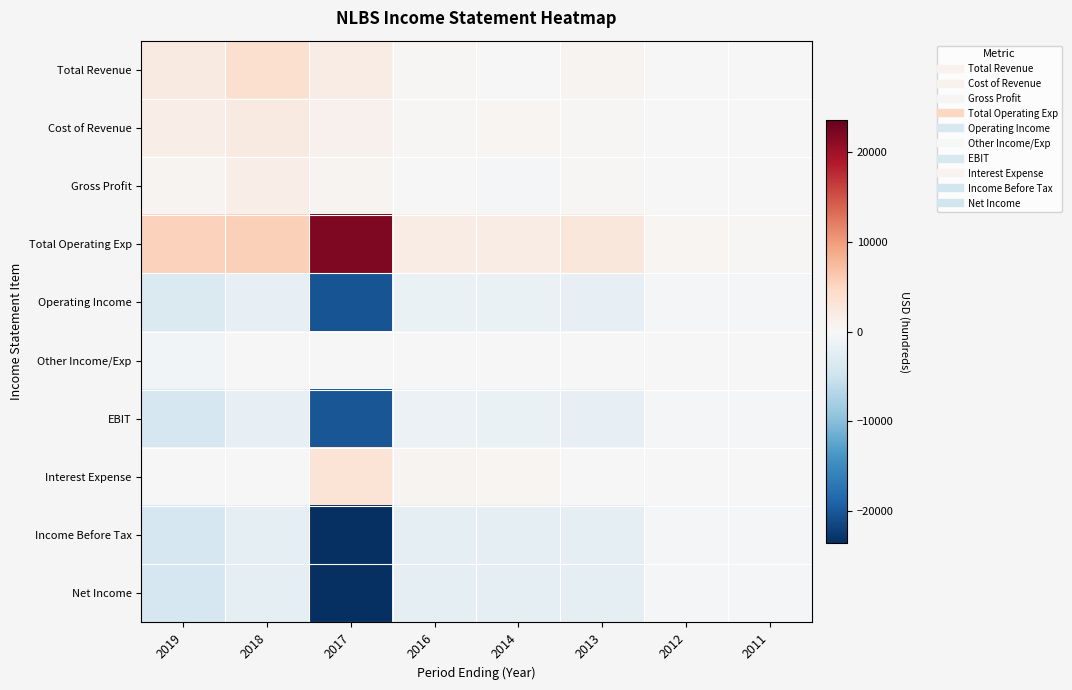

What is the total value across all series at 2012?

-800